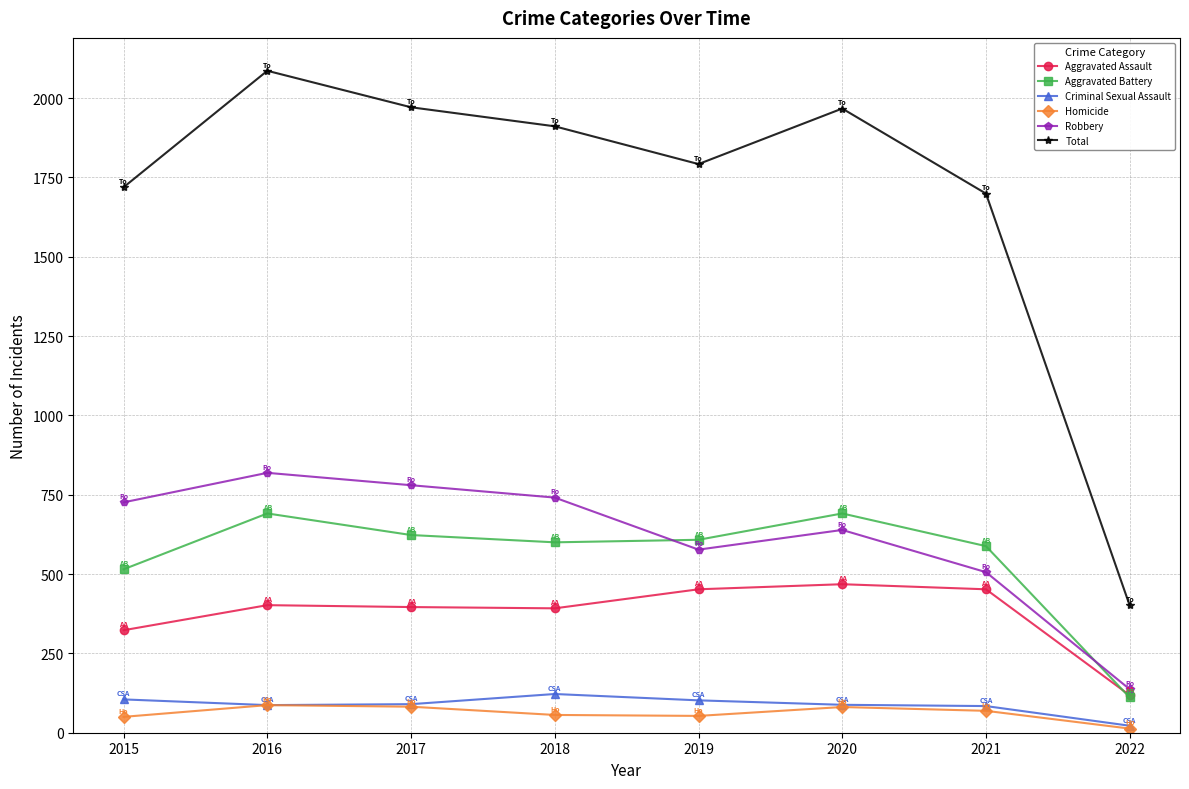

At how many categories does at least one series exceed 1271?

7